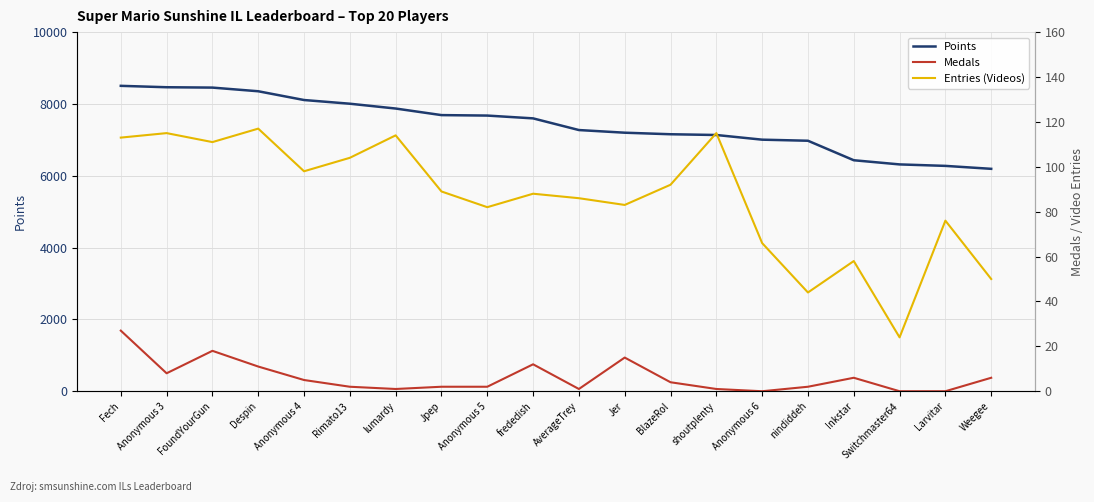

The value of Points at Anonymous 3 is 5468. True or false?

False